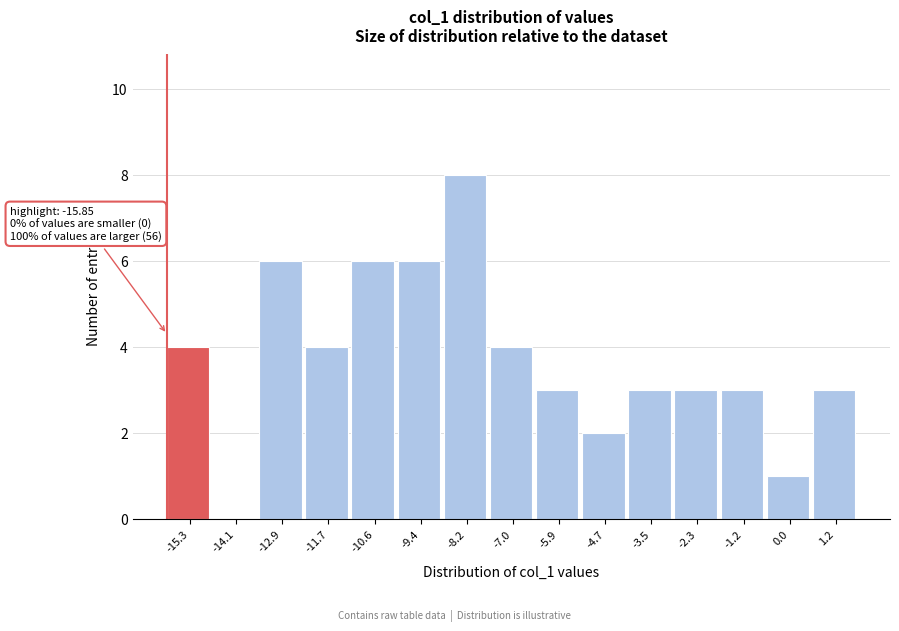

Which range on the x-axis has the tallest bar?

-8.8 to -7.6